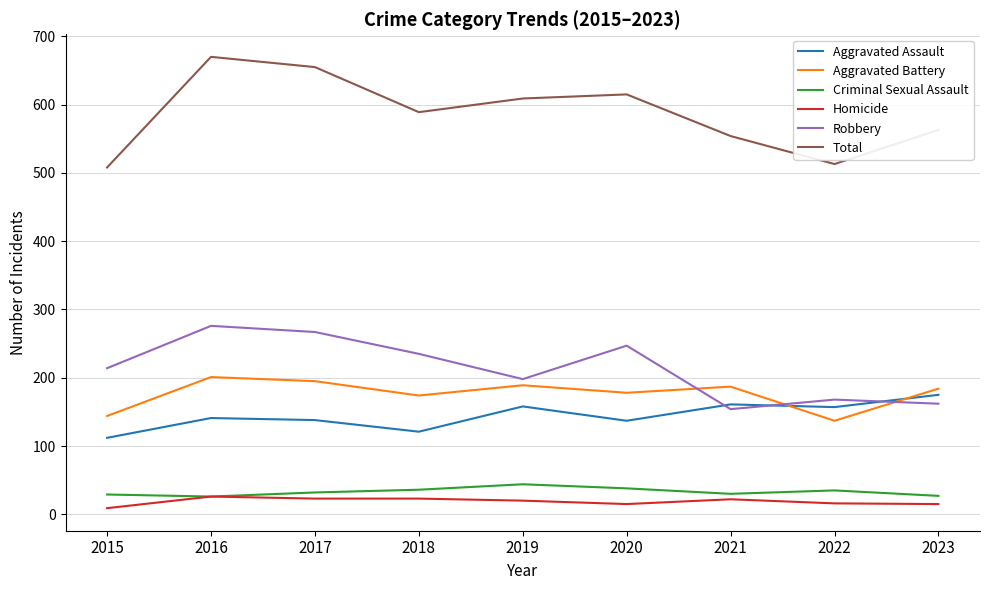

What is the highest value of the Homicide series?

26